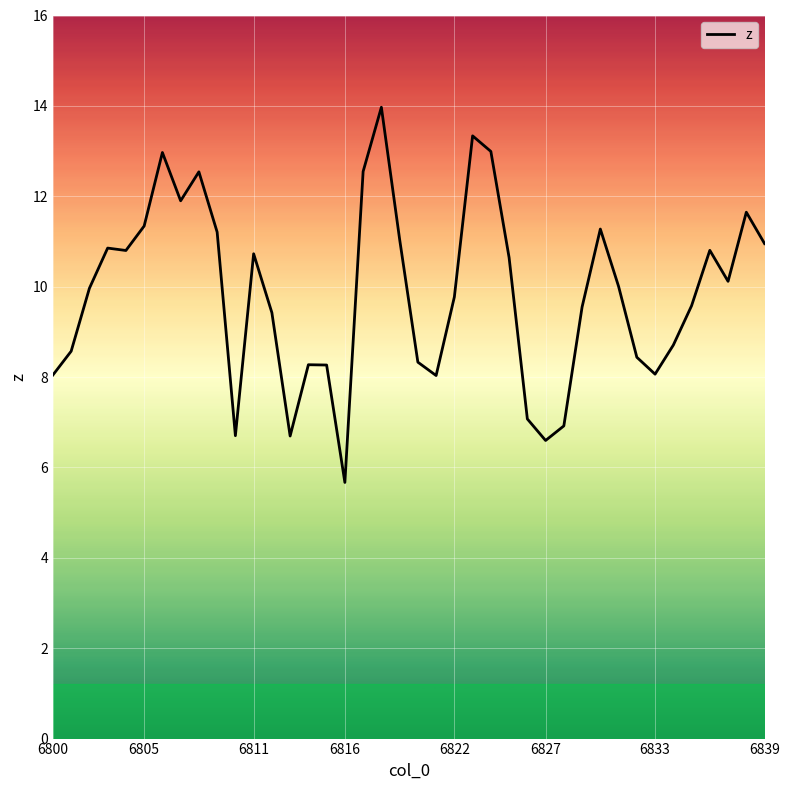

What is the difference between the maximum and minimum values?

8.3